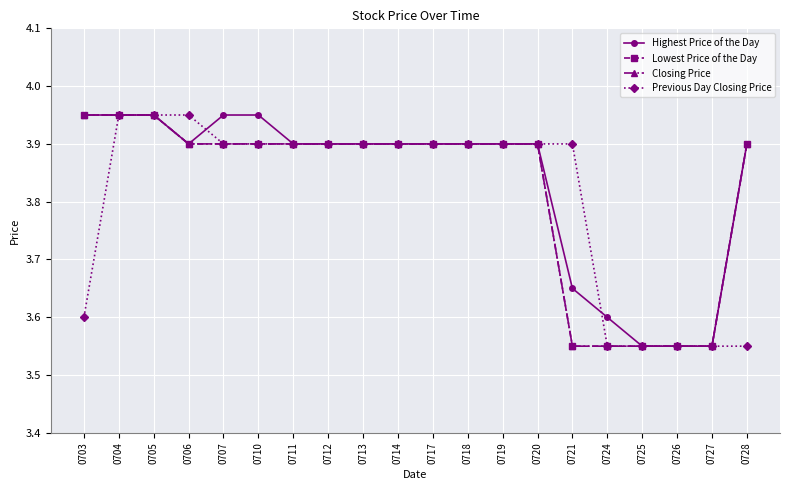

What are all the series names shown in the legend?

Highest Price of the Day, Lowest Price of the Day, Closing Price, Previous Day Closing Price